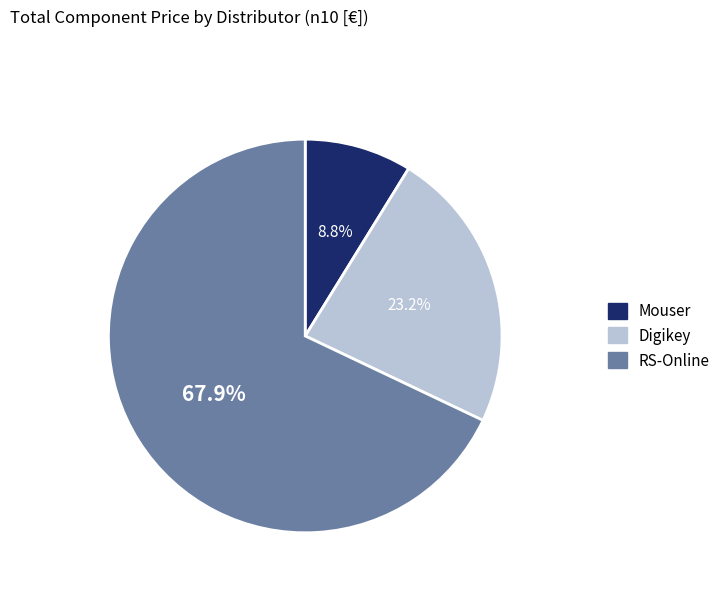

To the nearest percent, what is the difference between the largest and smallest slice percentages?

59%